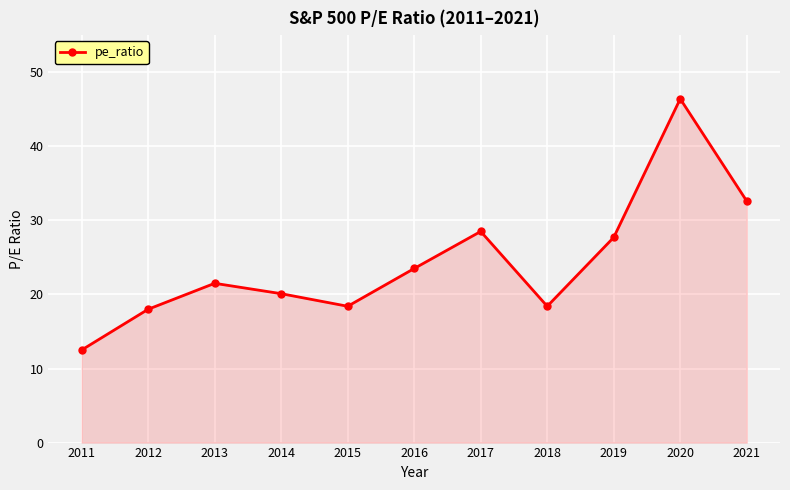

How many interior local valleys (lower than both neighbors) does the data have?

2